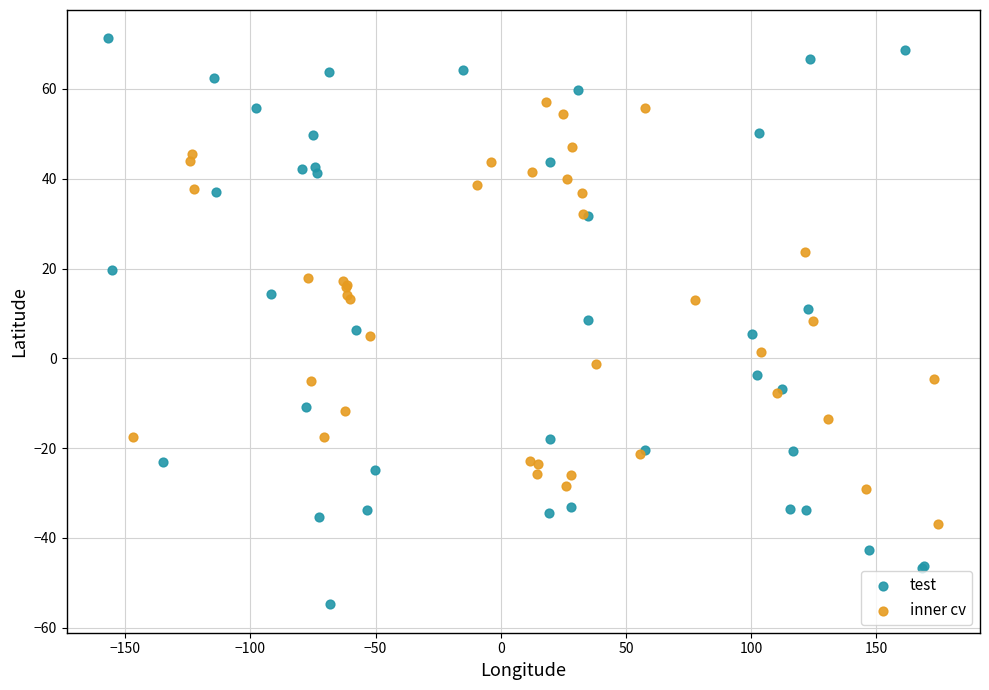

Which series has the widest spread of Y values?

test